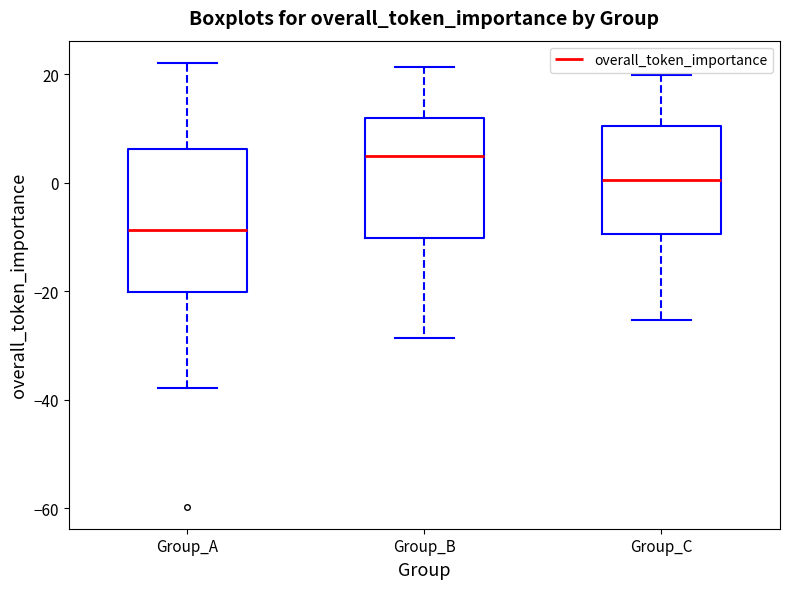

Which box has the highest median line?

Group_B